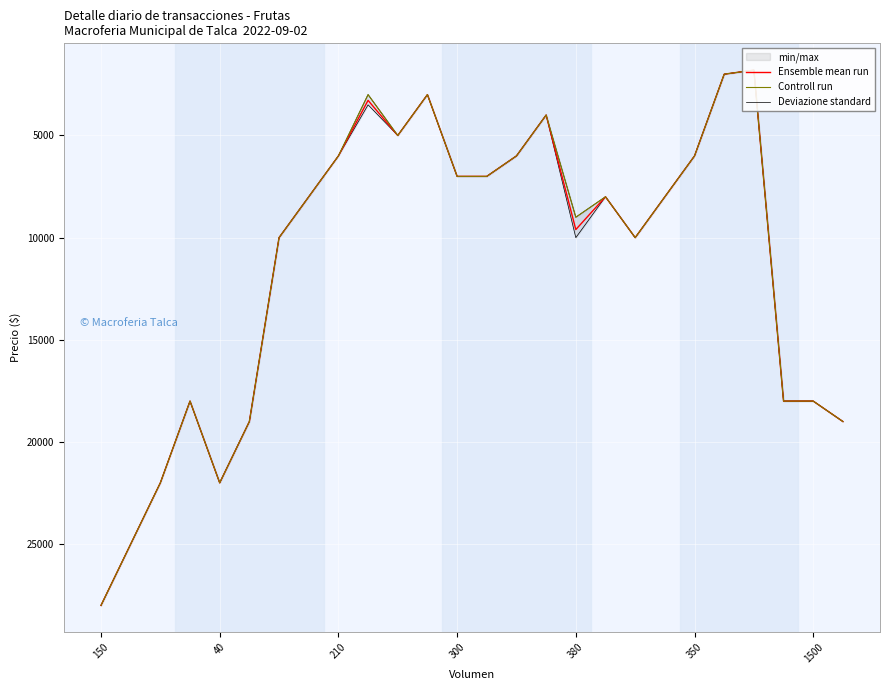

What are all the series names shown in the legend?

Ensemble mean run, Controll run, Deviazione standard